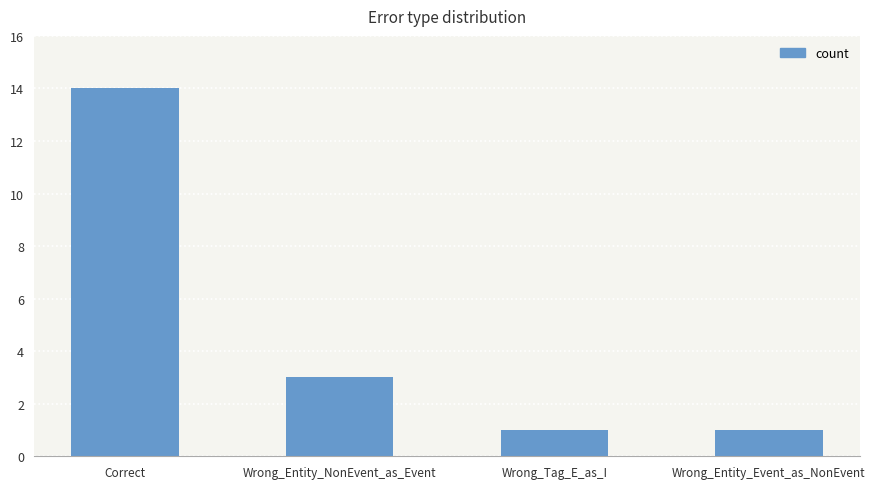

What position from the right is Wrong_Entity_Event_as_NonEvent?

1